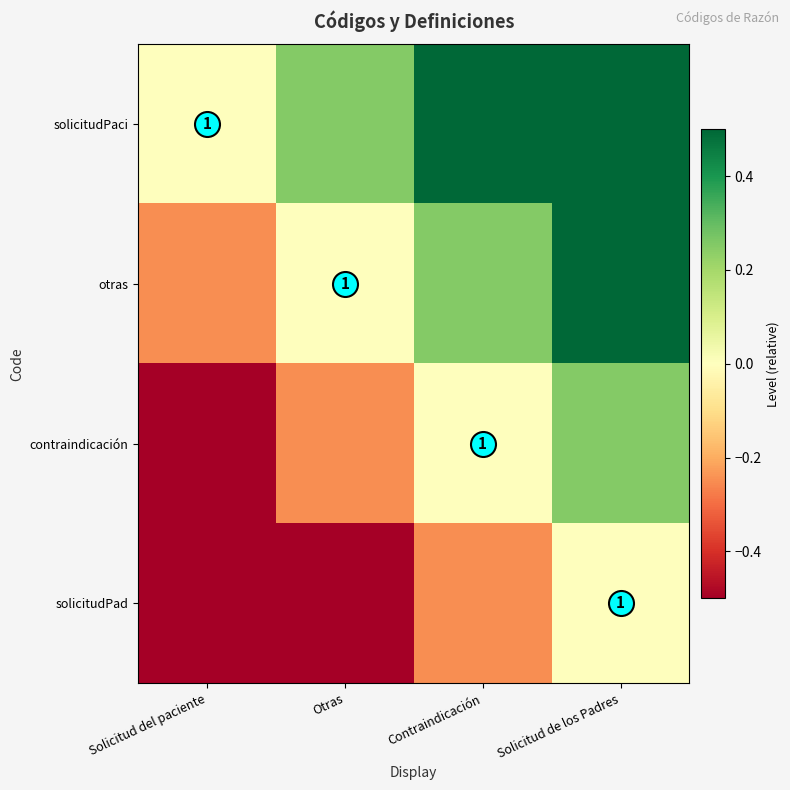

Which category has the highest value in the solicitudPaci series?

Solicitud de los Padres